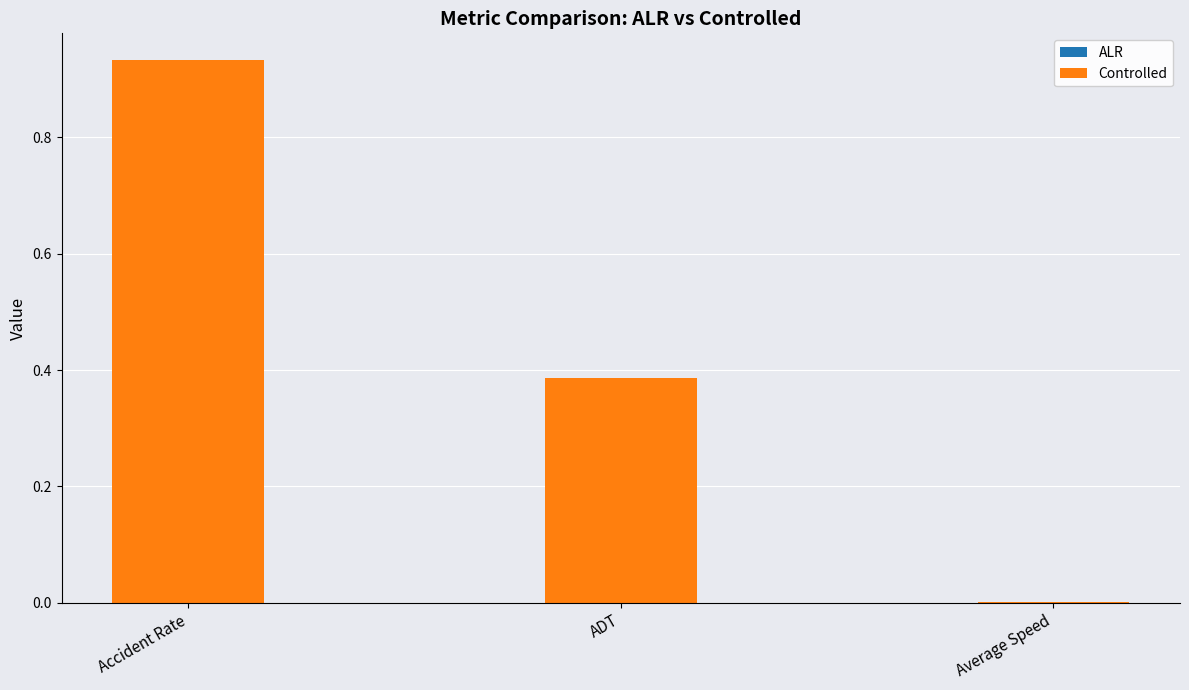

At which category is the sum across all series the highest?

Accident Rate